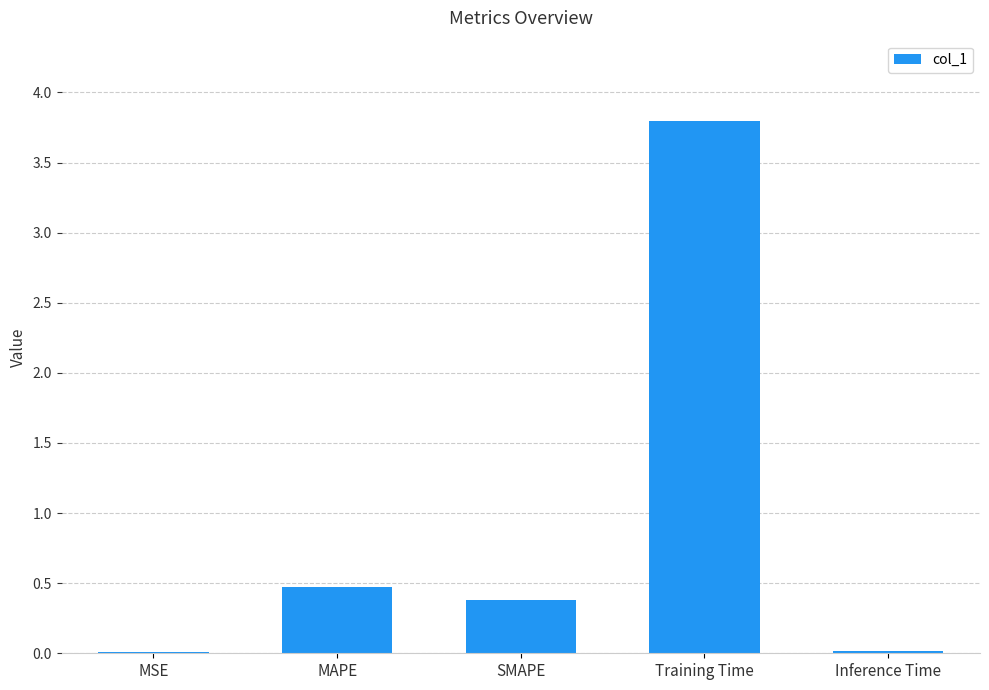

True or false: the data shows 0.5 at MAPE.

True